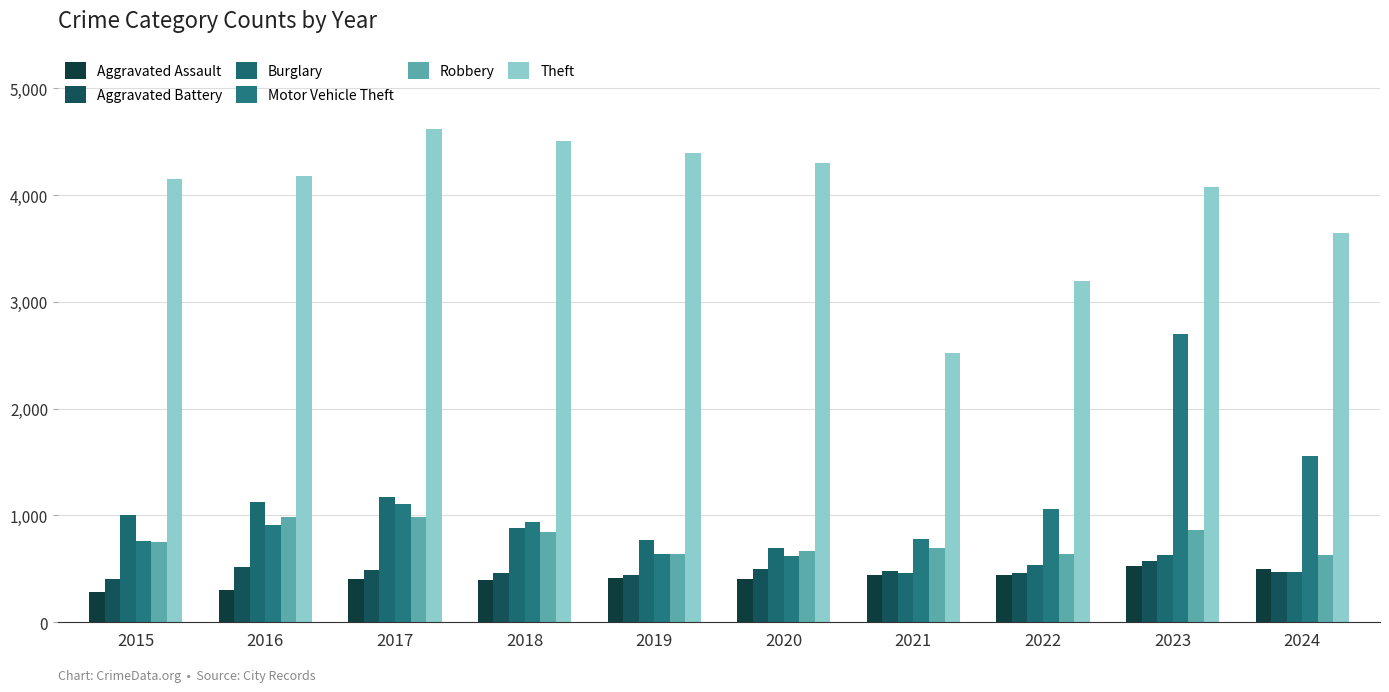

What is the sum of the Aggravated Battery values at 2017 and 2021?

971